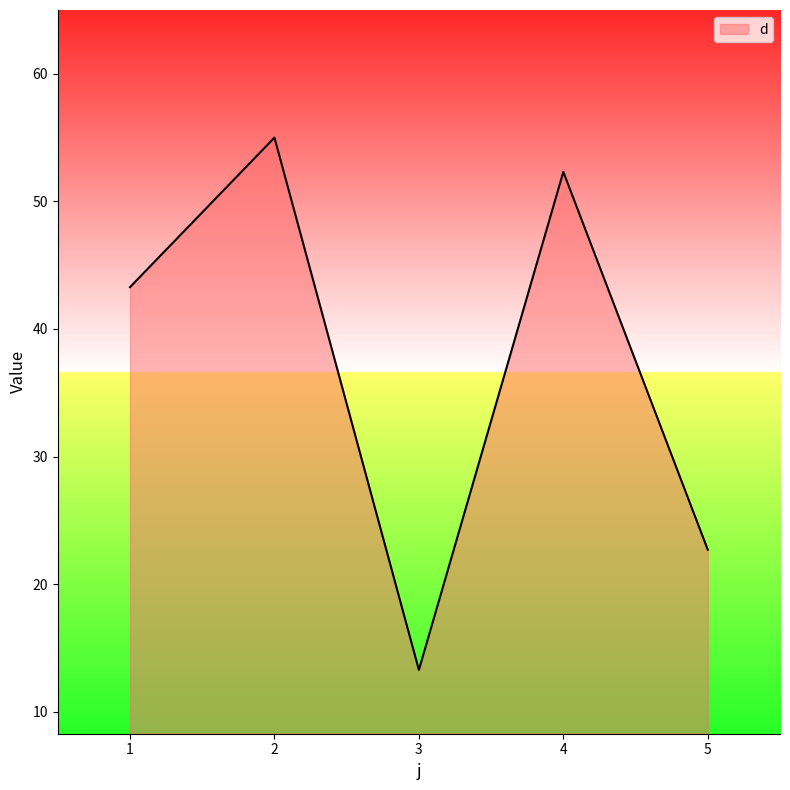

Reading left to right, list all the values displayed in this chart.

43.3	55.0	13.3	52.3	22.7